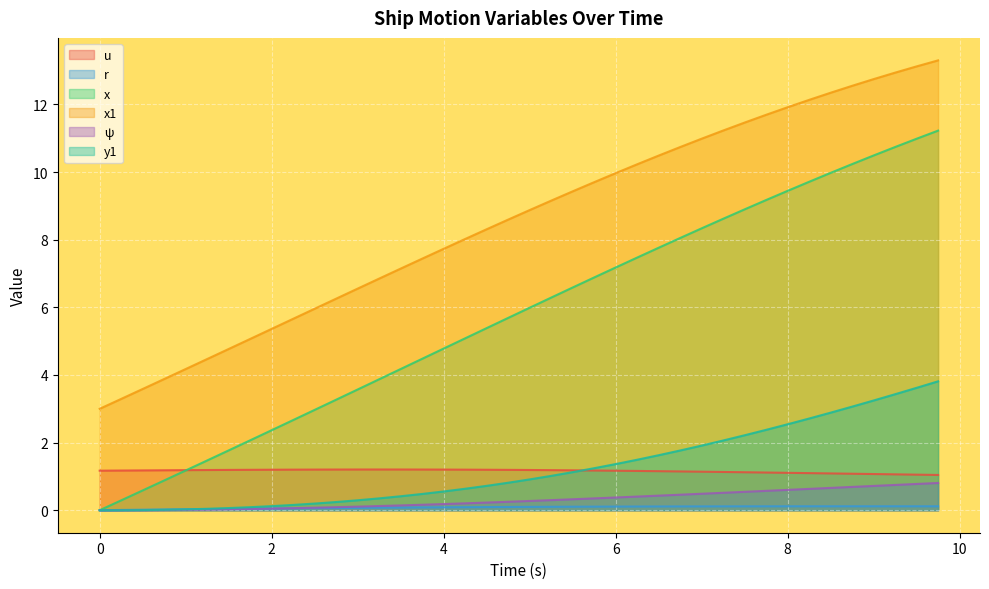

Which series ends up on top after the final intersection of u and y1?

y1